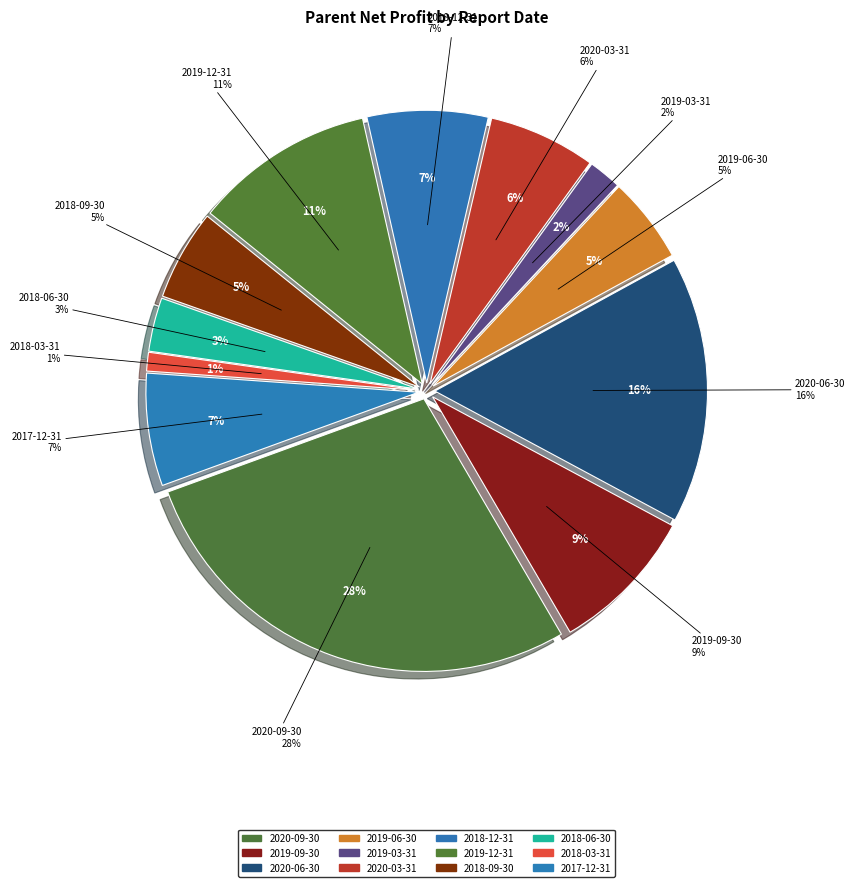

True or false: 2019-03-31 accounts for 2% of the total.

True